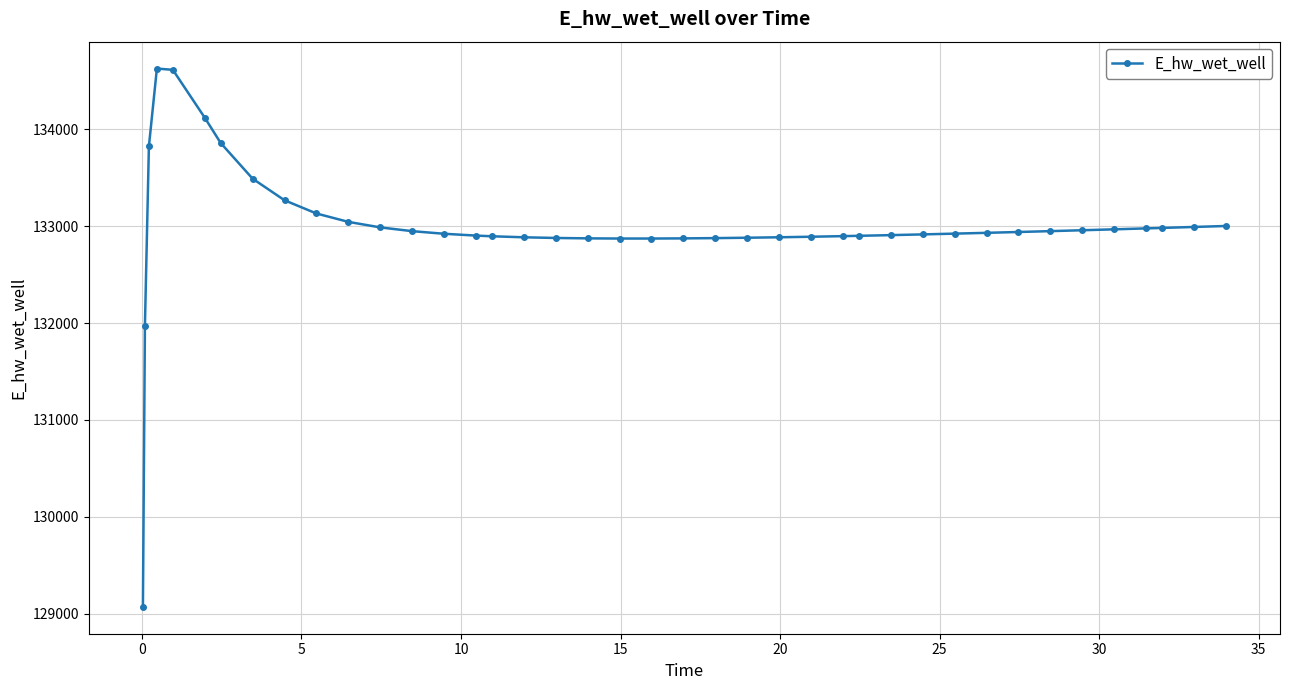

True or false: there are more than 0 points higher than both neighbors.

True